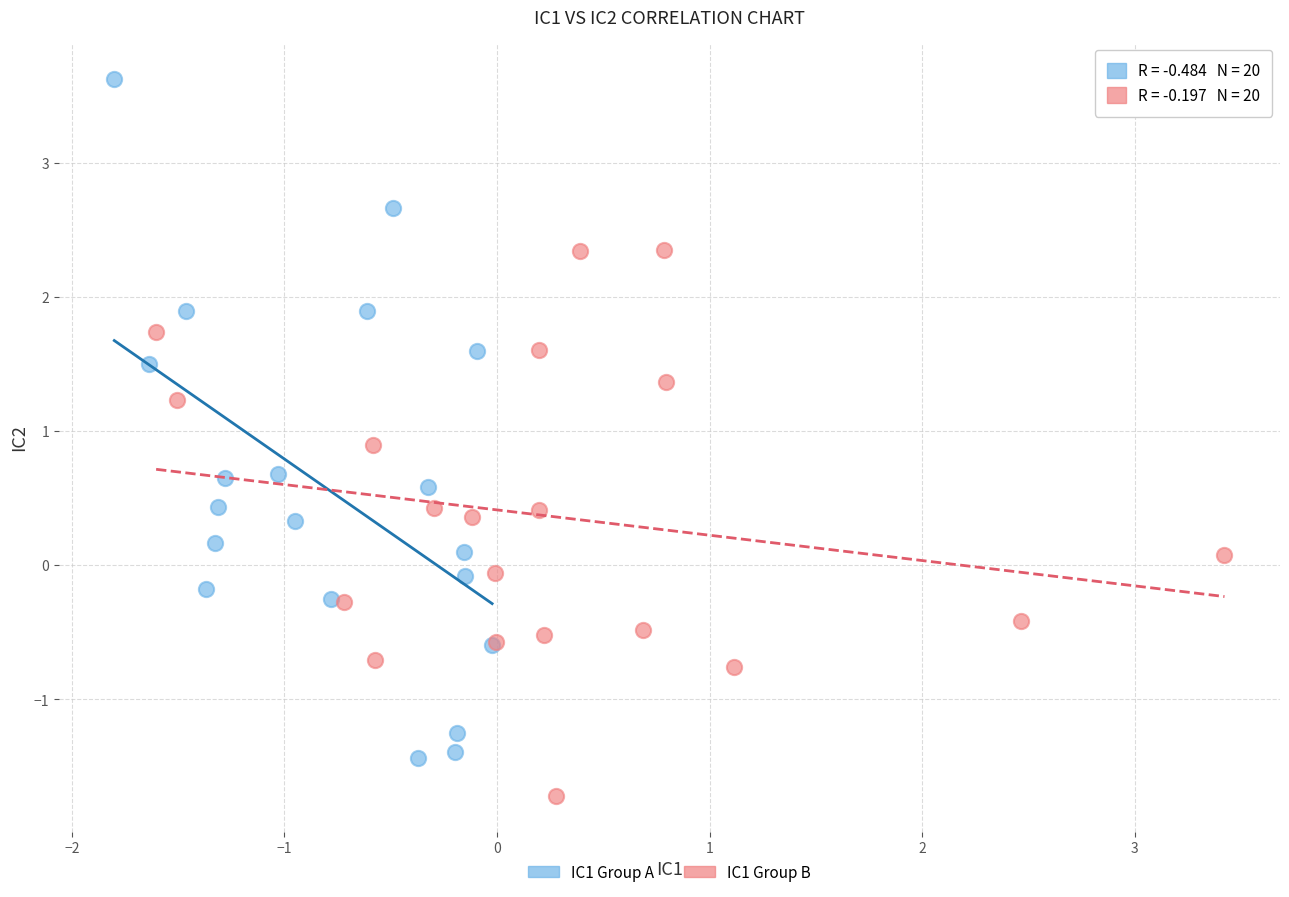

Which series reaches the maximum Y coordinate?

IC1 Group A